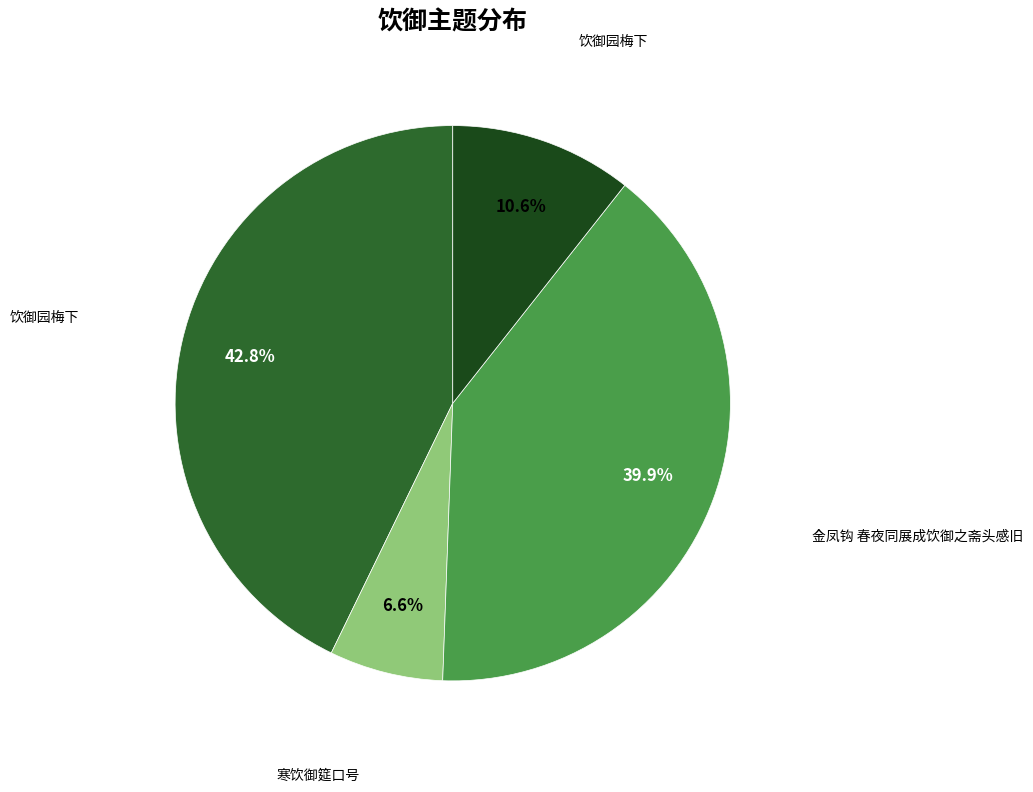

Is there a majority slice in this chart?

No